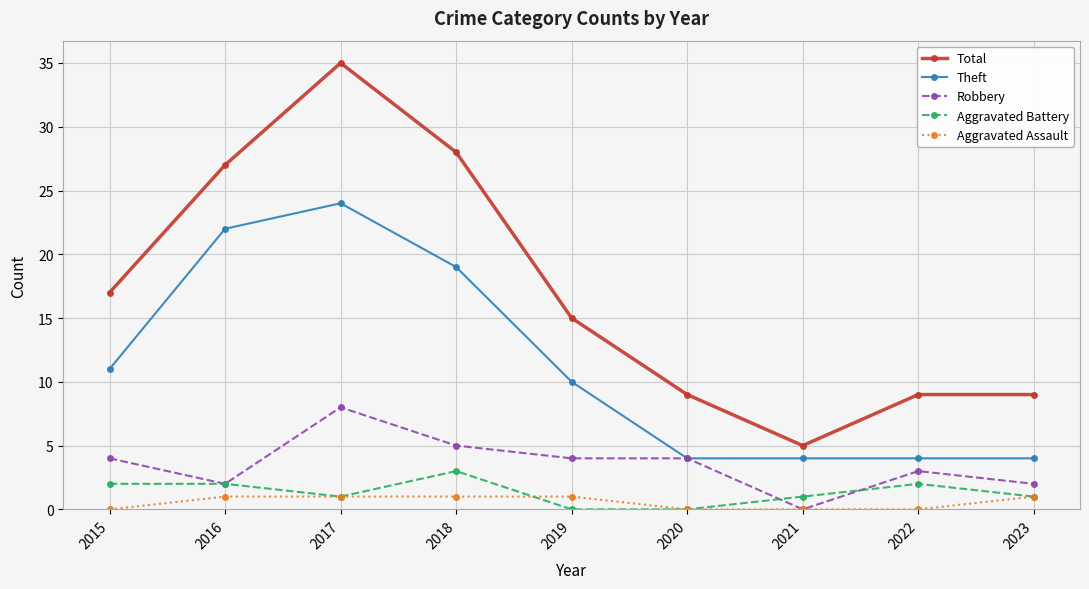

What is the sum of all Aggravated Assault values?

5